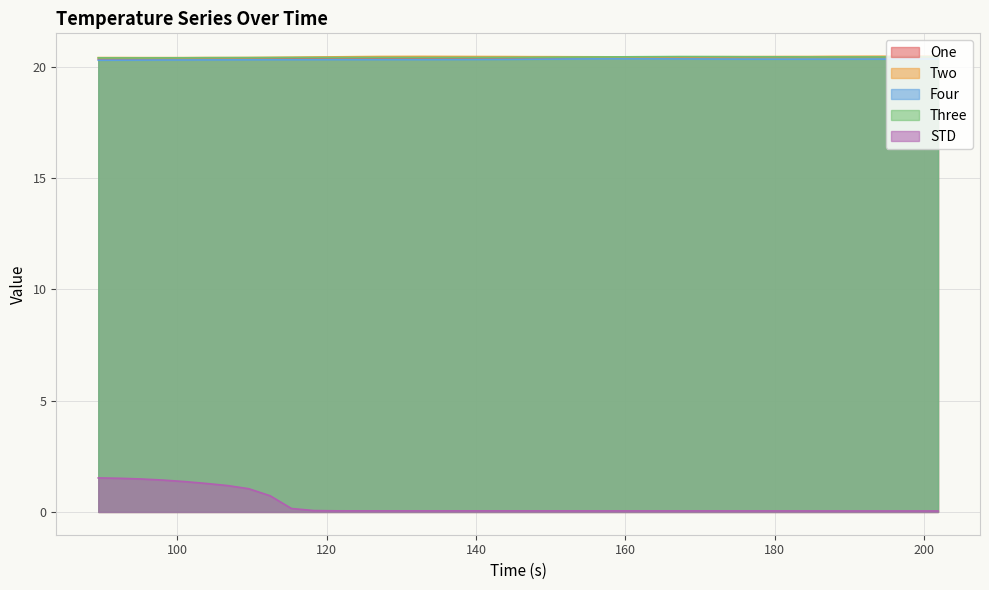

Which series has the largest range (max minus min)?

STD